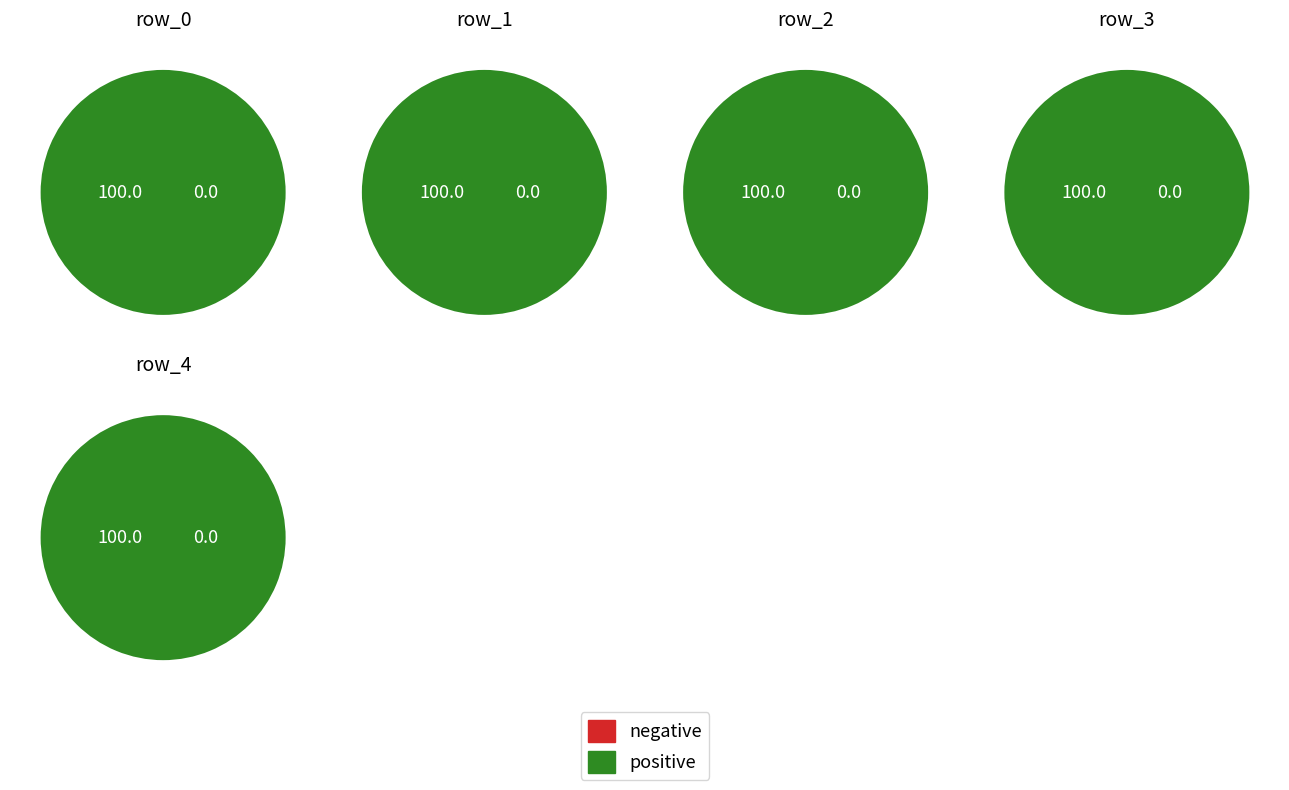

The row_0 slice represents 14% of the pie. True or false?

False